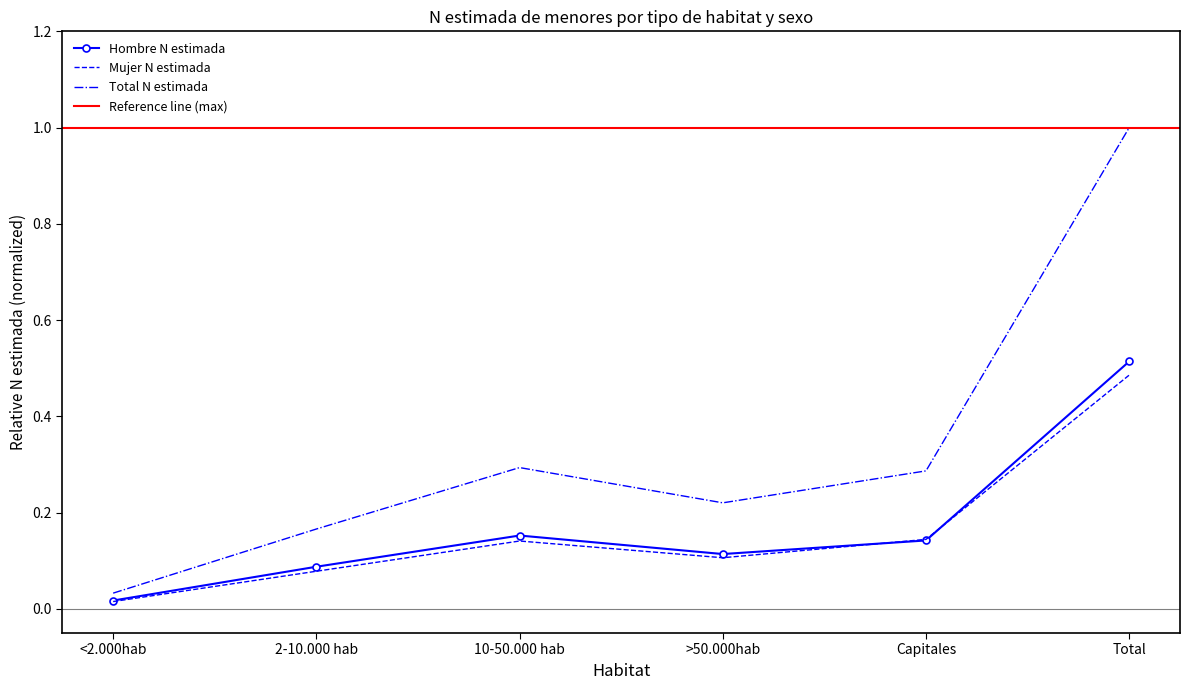

Reading left to right, list all the values displayed in this chart.

Hombre N estimada: <2.000hab=0.0	2-10.000 hab=0.1	10-50.000 hab=0.2	>50.000hab=0.1	Capitales=0.1	Total=0.5
Mujer N estimada: <2.000hab=0.0	2-10.000 hab=0.1	10-50.000 hab=0.1	>50.000hab=0.1	Capitales=0.1	Total=0.5
Total N estimada: <2.000hab=0.0	2-10.000 hab=0.2	10-50.000 hab=0.3	>50.000hab=0.2	Capitales=0.3	Total=1.0